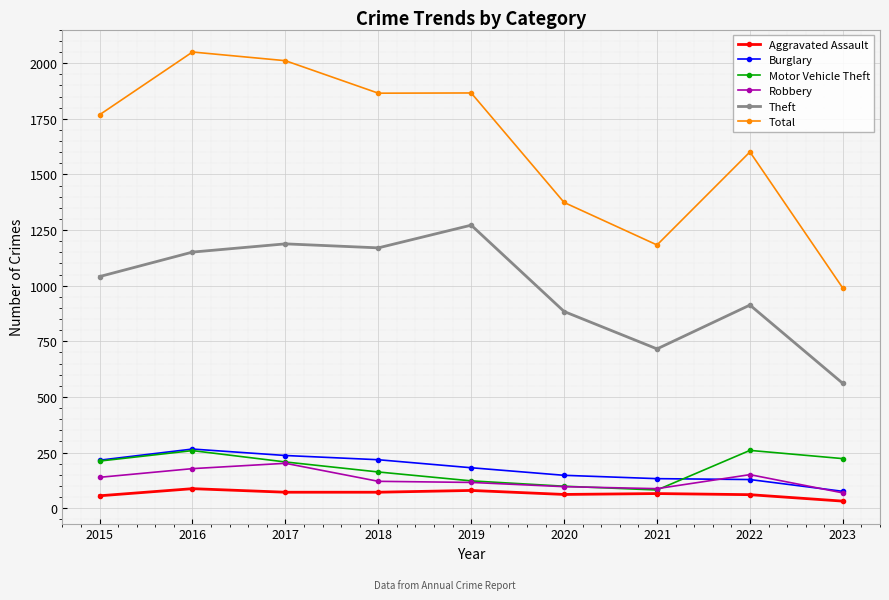

Does the chart have visible grid lines?

Yes